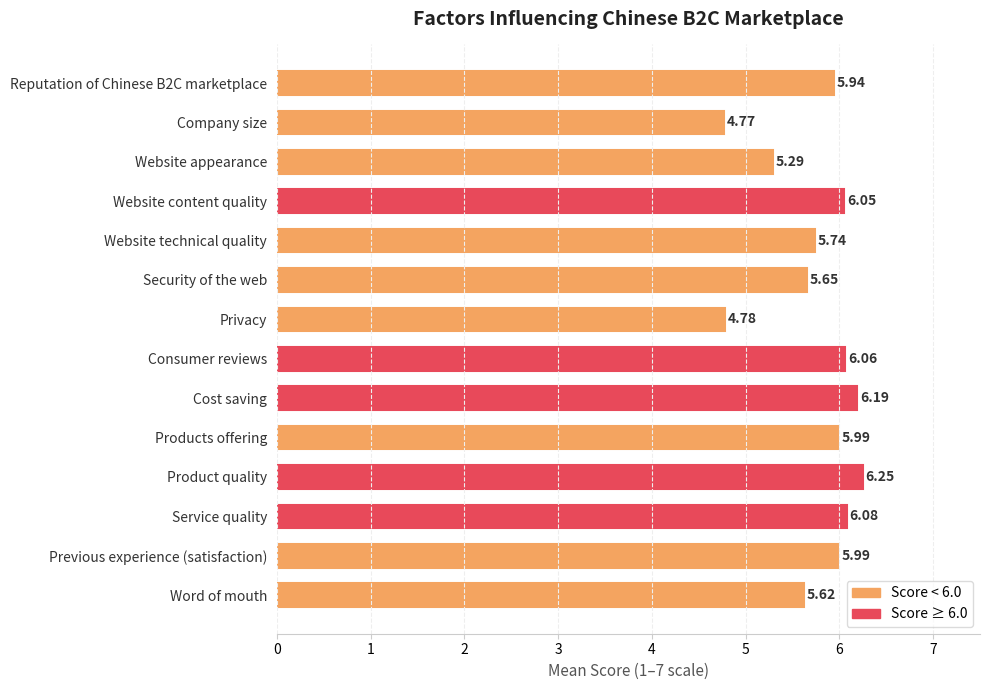

What is the difference between the maximum and second lowest values?

1.5